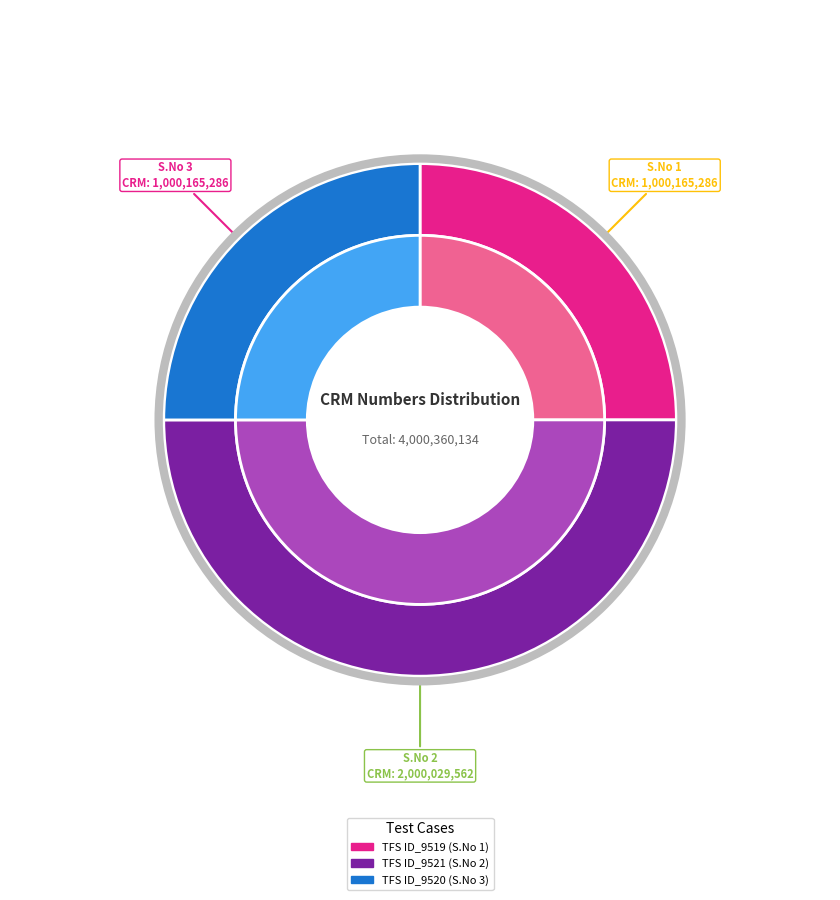

What percentage is the 2 slice, to the nearest percent?

50%